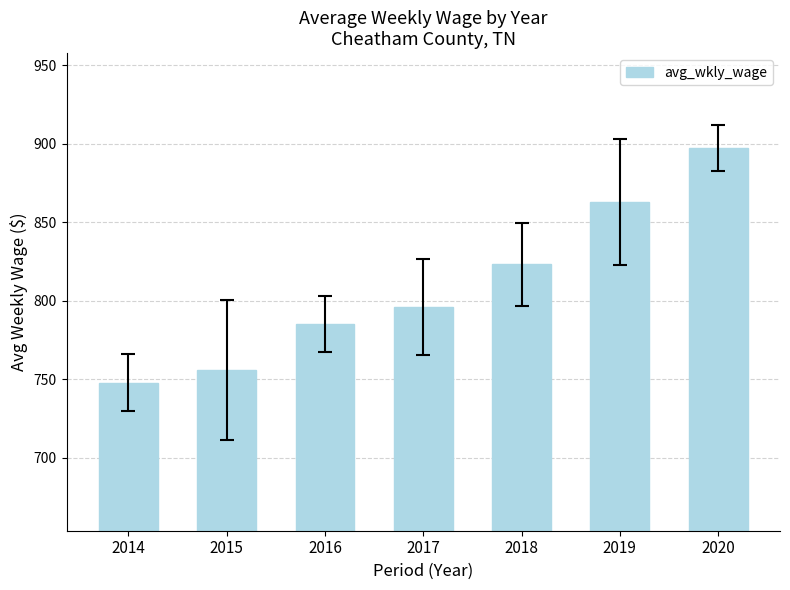

What is the value of the 6th bar from the left?

863.0